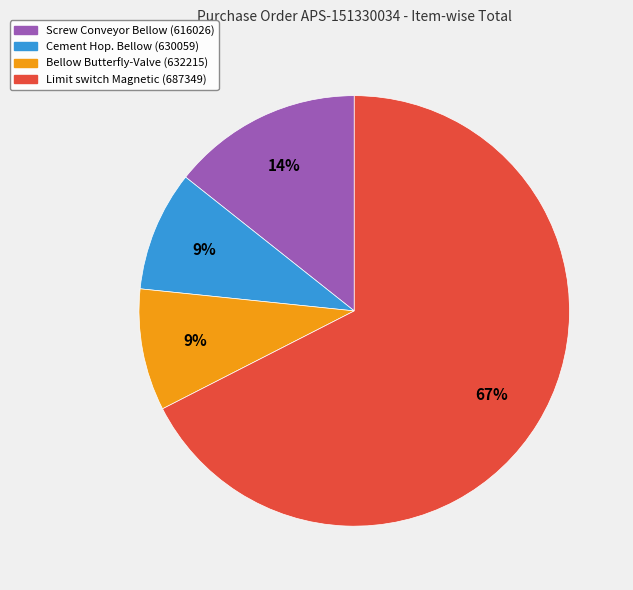

True or false: Cement Hop. Bellow (630059) accounts for 2% of the total.

False